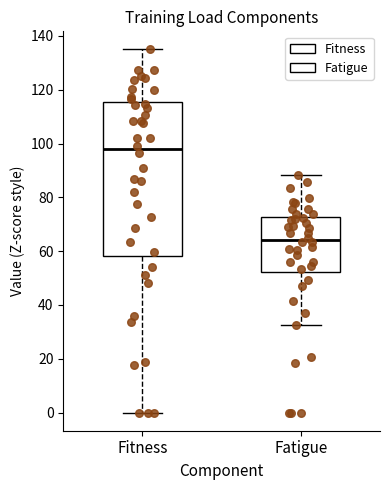

Which box's median line is the lowest?

Fatigue